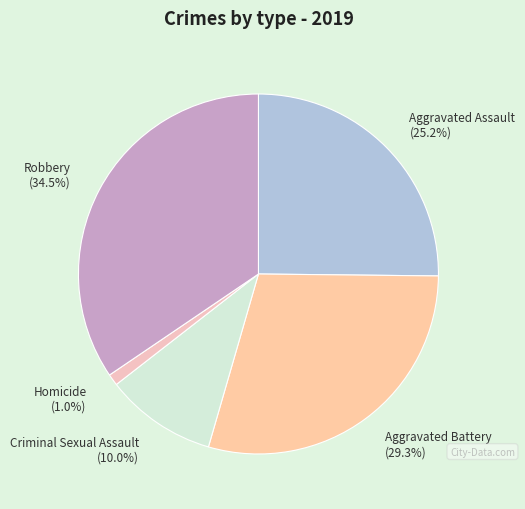

To the nearest percent, what is the combined percentage of Aggravated Battery and Homicide?

30%